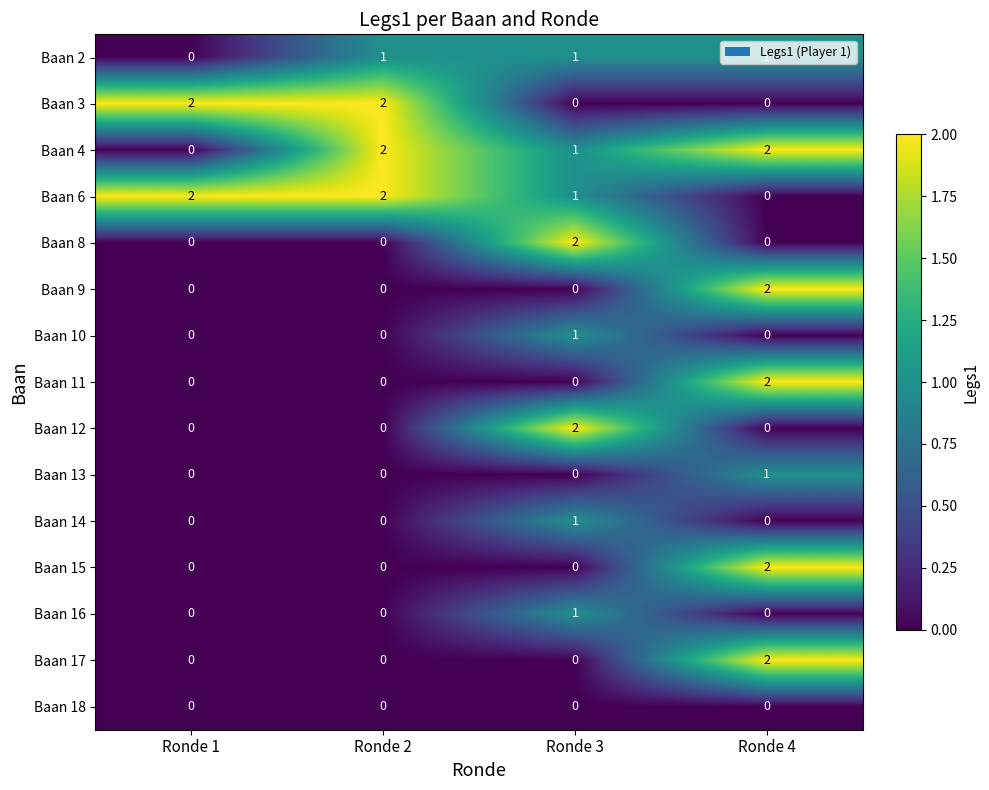

How many Baan 4 values are between 1 and 2?

3